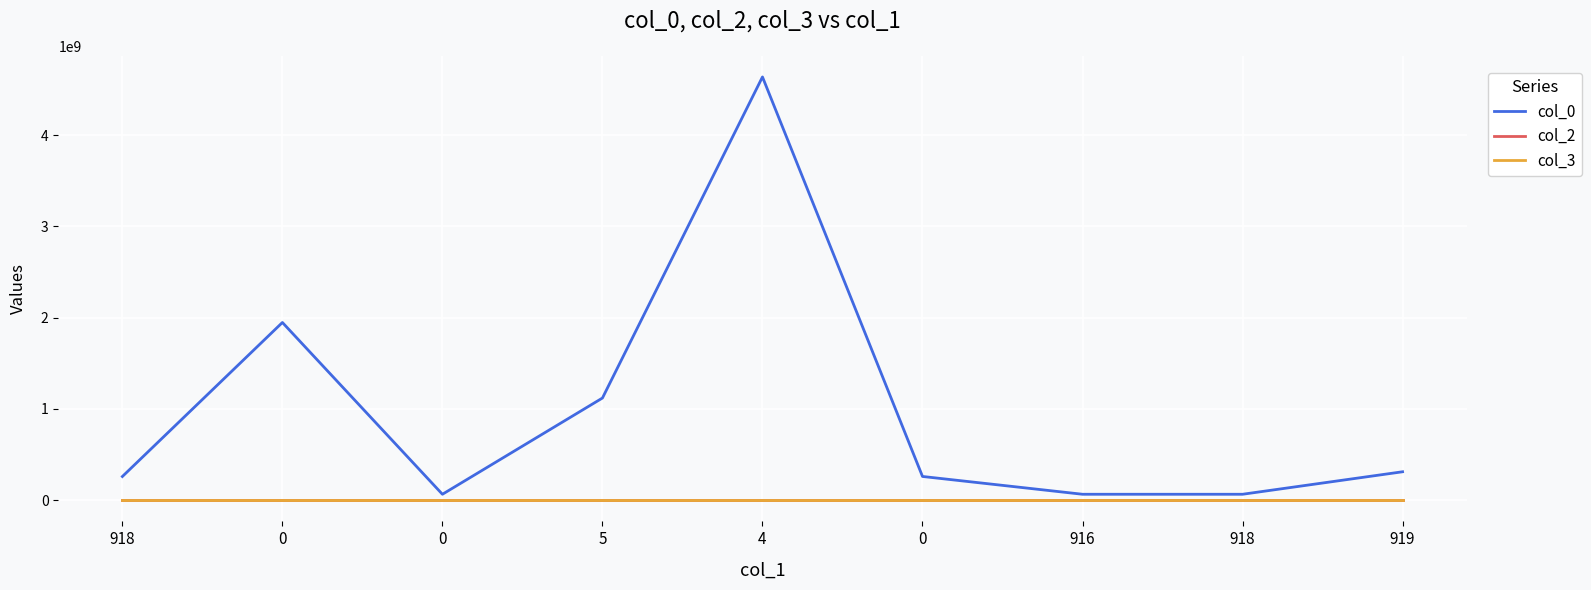

At how many categories does at least one series exceed 4109186873?

1